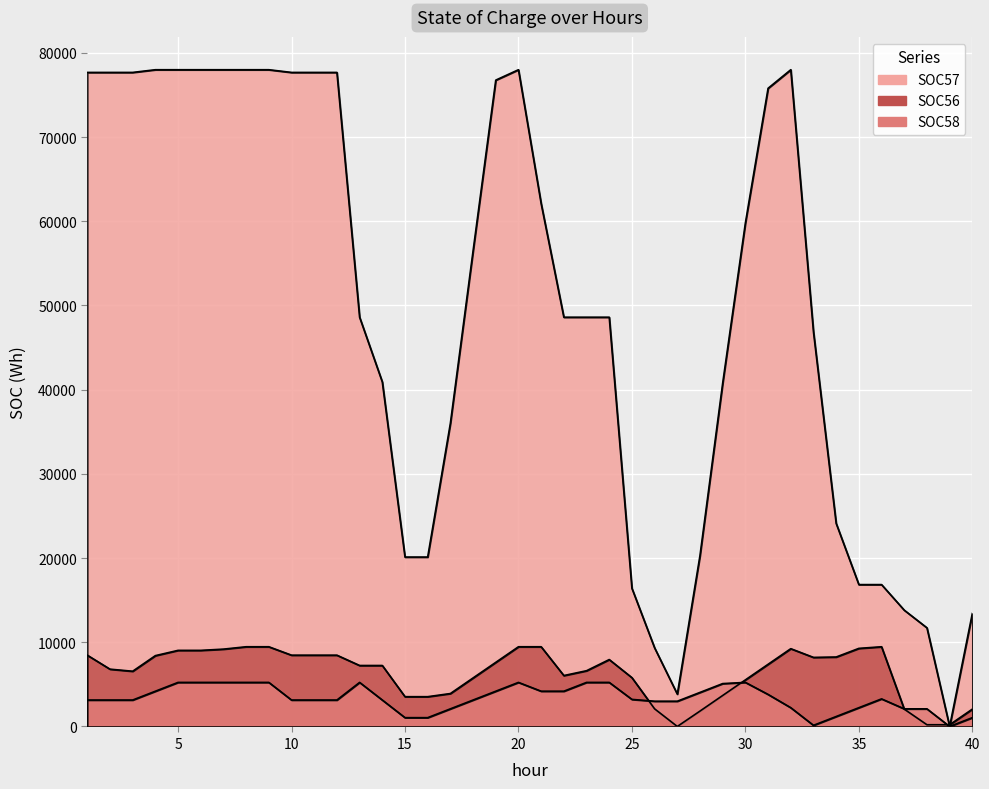

The SOC56 series shows 3910.2 at 17. True or false?

True